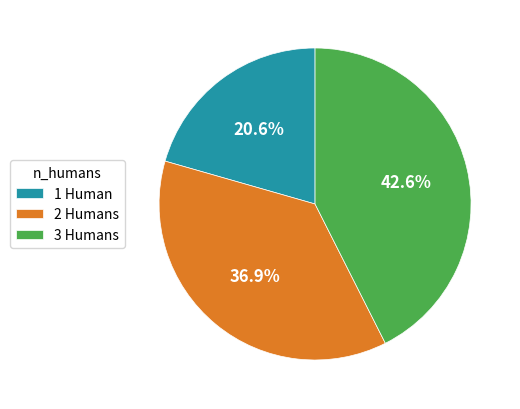

Is it true that 1 Human is 8% of the pie?

False